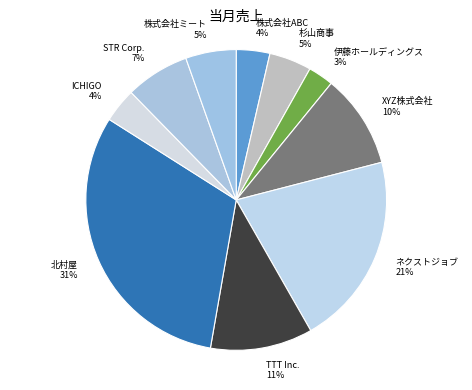

To the nearest percent, what percentage of the pie is STR Corp.?

7%